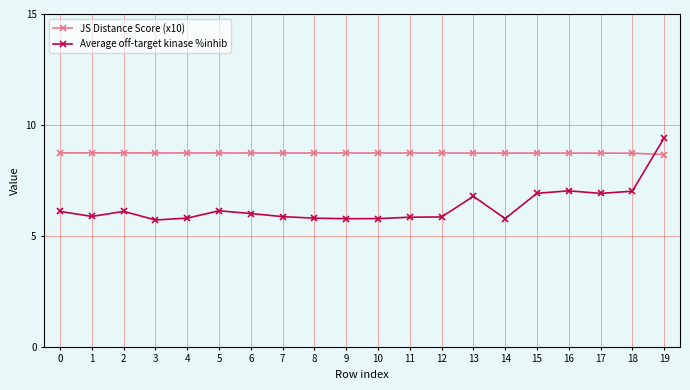

Which series ends up on top after the final intersection of JS Distance Score (x10) and Average off-target kinase %inhib?

Average off-target kinase %inhib